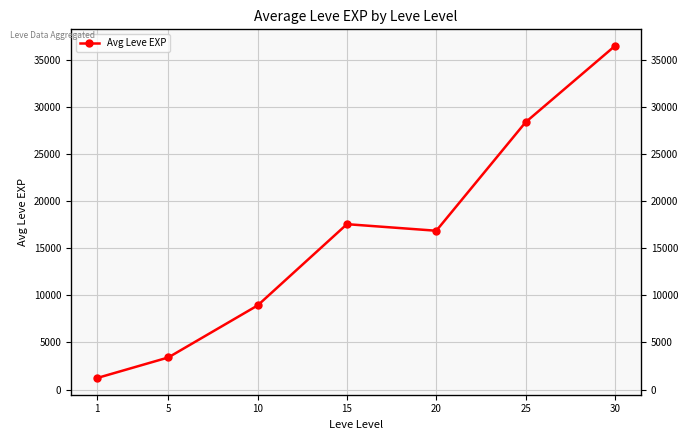

What is the ratio of the value at 1 to the value at 5?

0.4